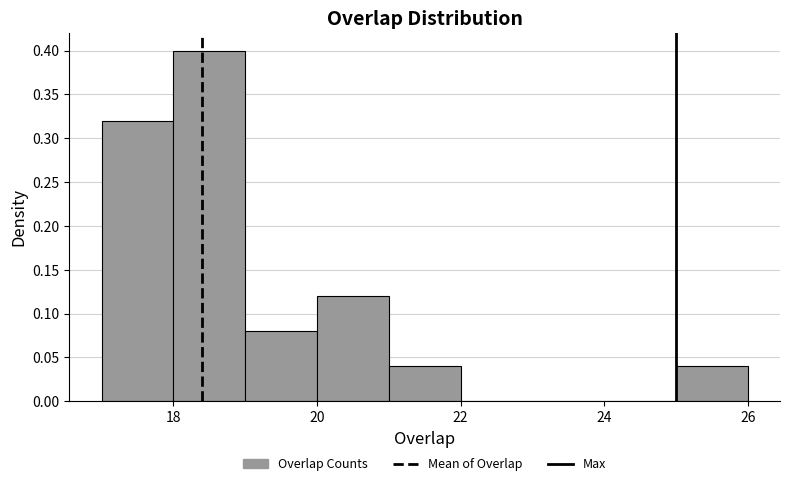

Reading left to right, list every bar in this chart as the range it spans on the x-axis followed by its height. The values are not printed on the chart, so give them approximately, as read against the axis.

17 to 18: 0.32
18 to 19: 0.40
19 to 20: 0.08
20 to 21: 0.12
21 to 22: 0.04
22 to 23: 0
23 to 24: 0
24 to 25: 0
25 to 26: 0.04